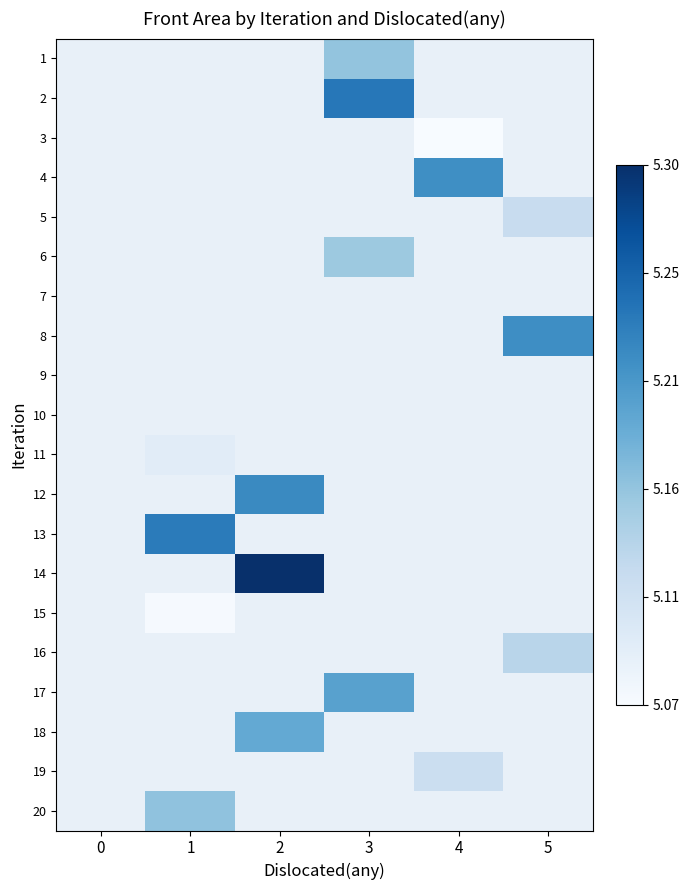

Is the value of 20 at 3 greater than the value of 2 at 3?

No